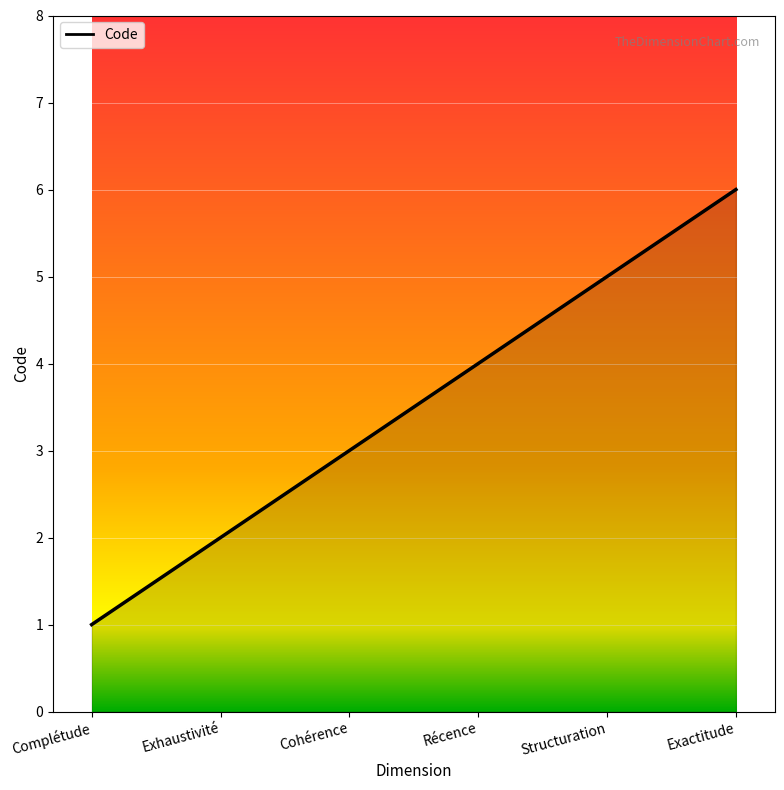

Read the value at Cohérence.

3